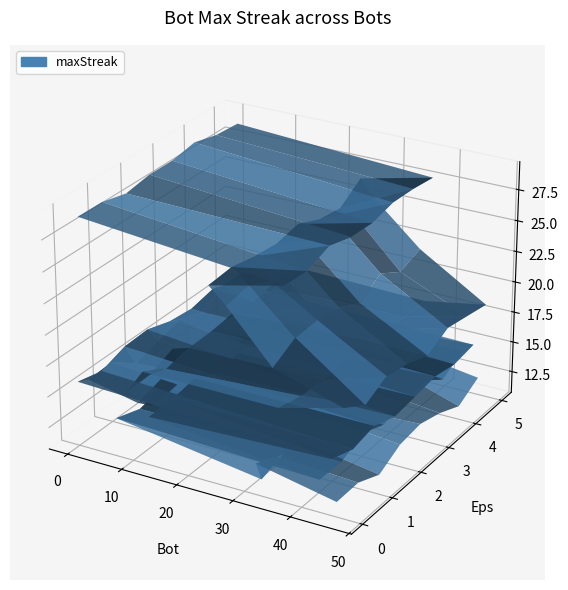

Reading left to right, extract all data points from this chart.

28	27	25	24	21	18	17	17	16	15	15	15	15	14	14	13	13	12	12	11